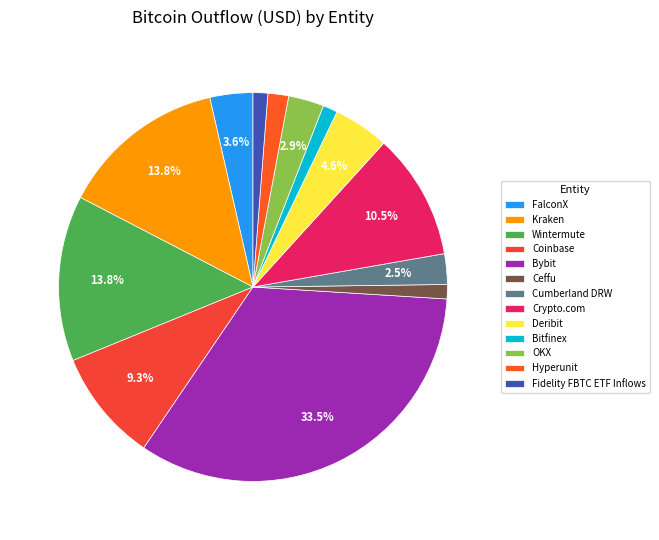

To the nearest percent, what percentage of the pie is Wintermute?

14%